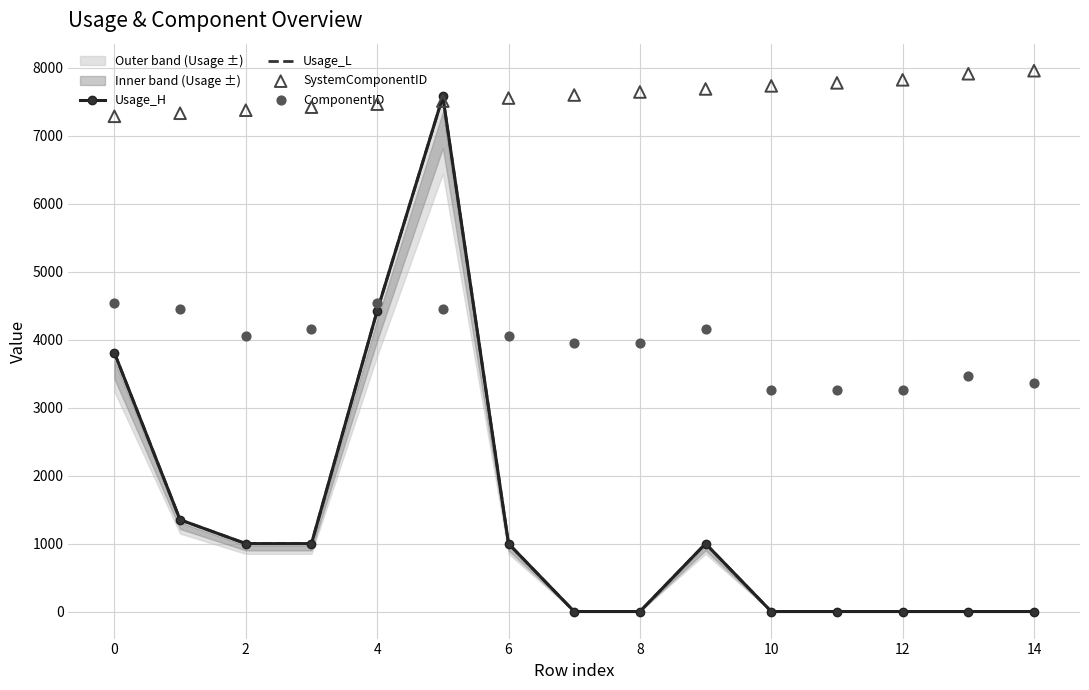

Which series contains the lowest Y value?

Usage_H